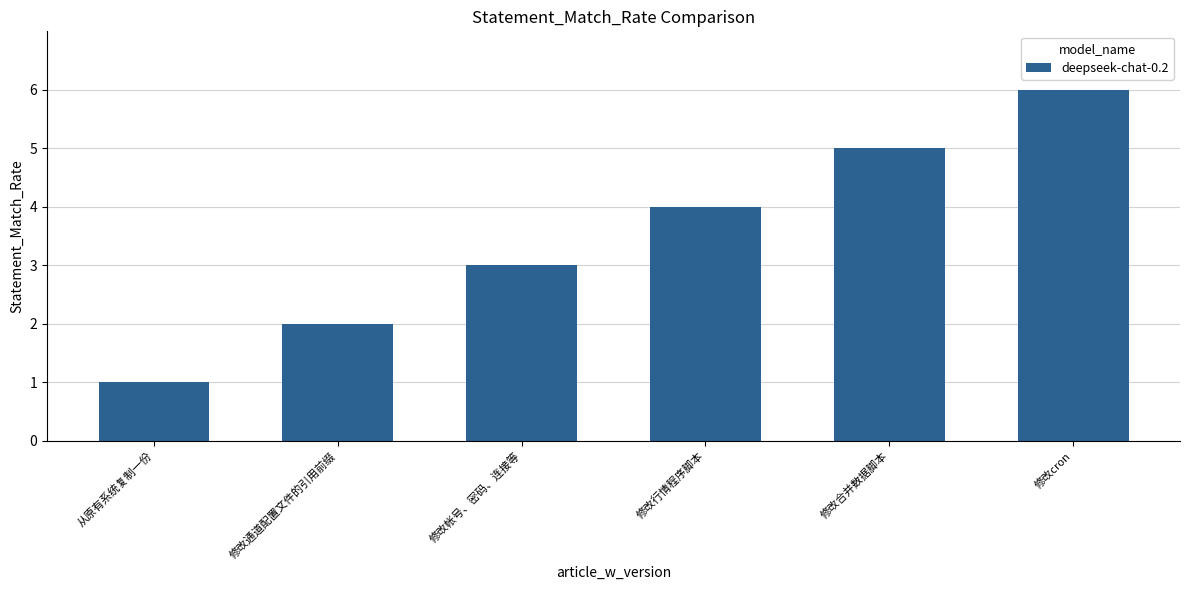

How many values are below 4?

3